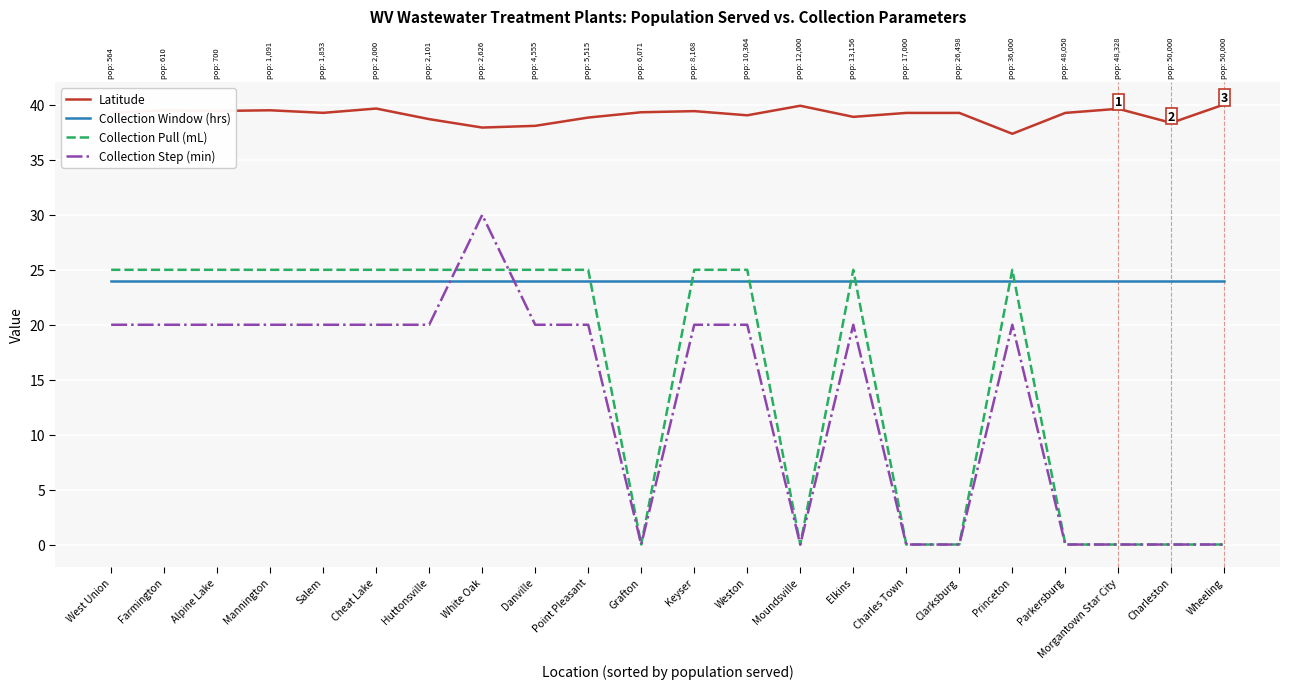

Does the chart display data point markers on the line(s)?

No